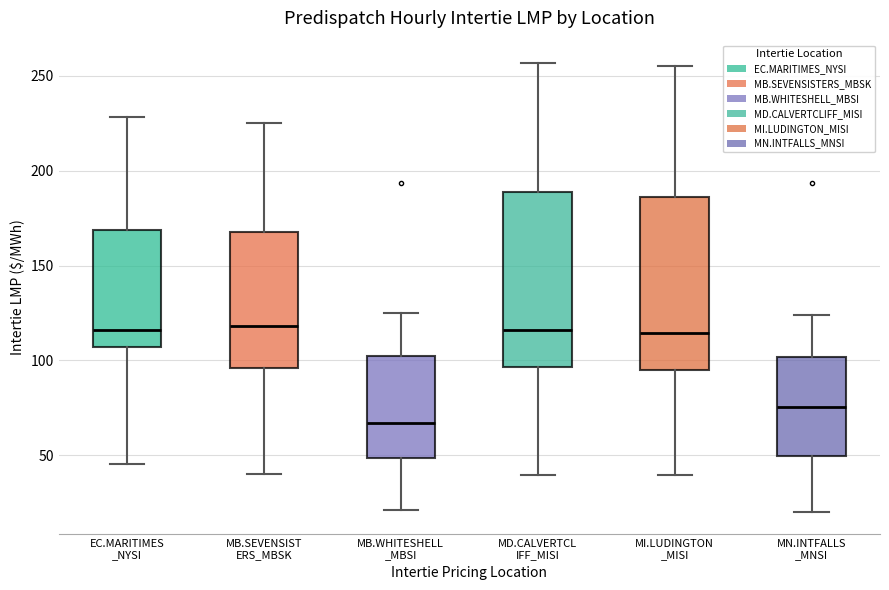

Reading left to right, transcribe this box plot: for each box, give where its median line is, the range the box spans, and where its two whiskers end, as read against the y-axis. The values are not printed on the chart, so give them approximately, as read against the axis.

EC.MARITIMES _NYSI: median 115, box 105 to 170, whiskers 45 to 230
MB.SEVENSIST ERS_MBSK: median 120, box 95 to 170, whiskers 40 to 225
MB.WHITESHELL _MBSI: median 65, box 50 to 100, whiskers 20 to 125
MD.CALVERTCL IFF_MISI: median 115, box 95 to 190, whiskers 40 to 255
MI.LUDINGTON _MISI: median 115, box 95 to 185, whiskers 40 to 255
MN.INTFALLS _MNSI: median 75, box 50 to 100, whiskers 20 to 125